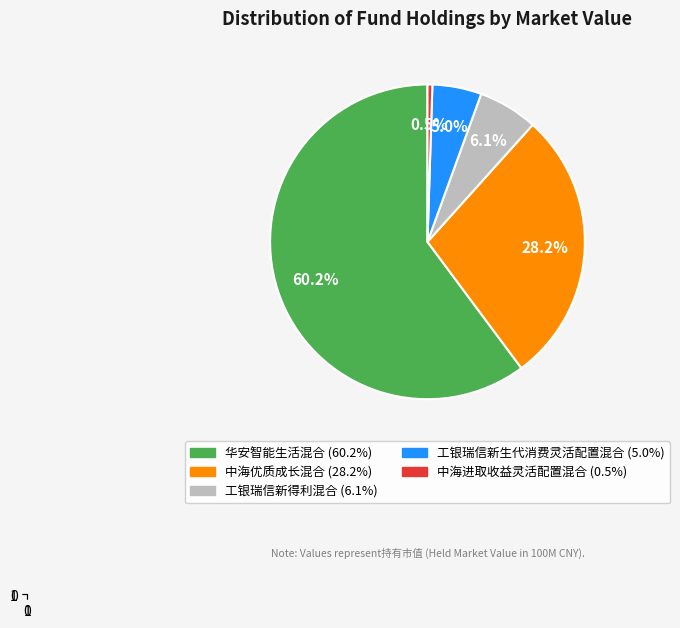

Count the number of slices in the pie.

5